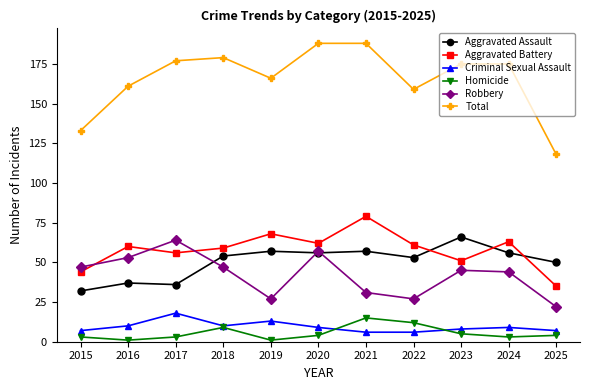

The value of Criminal Sexual Assault at 2023 is 8. True or false?

True